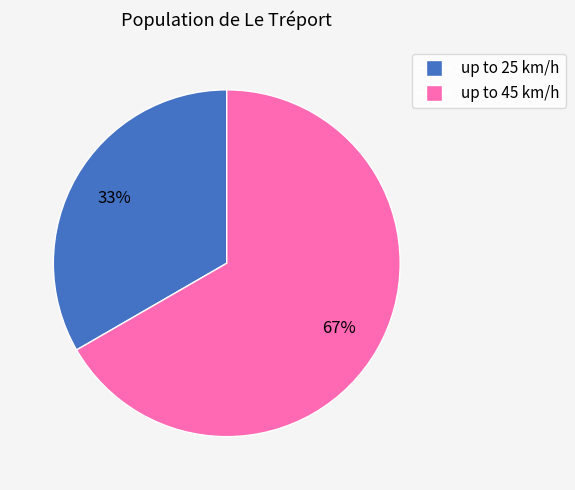

Is there any slice that represents more than half of the pie?

Yes